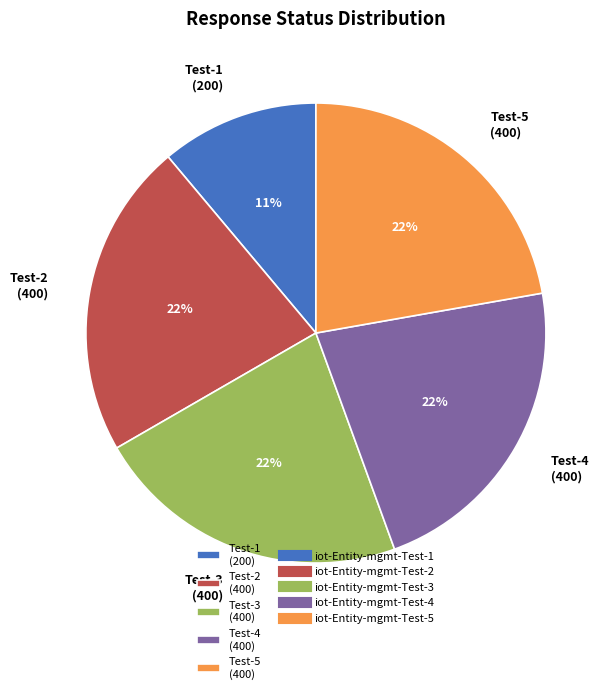

Count the number of slices in the pie.

5